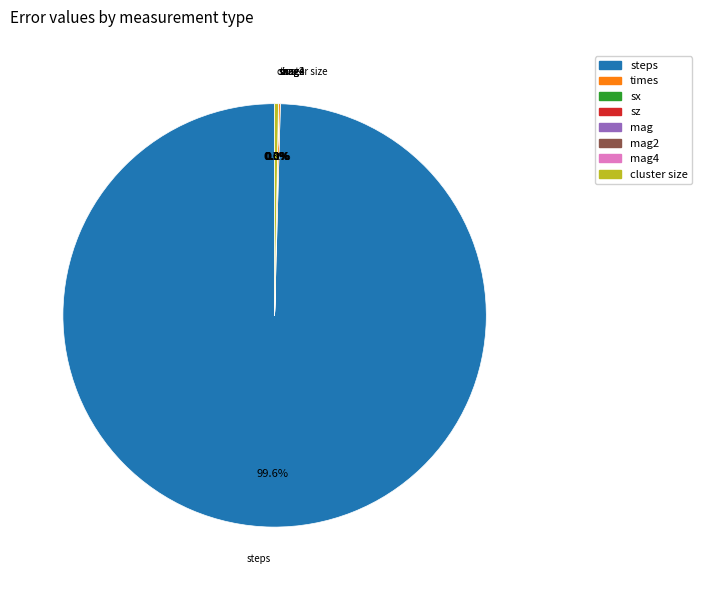

Is there any slice that represents more than half of the pie?

Yes